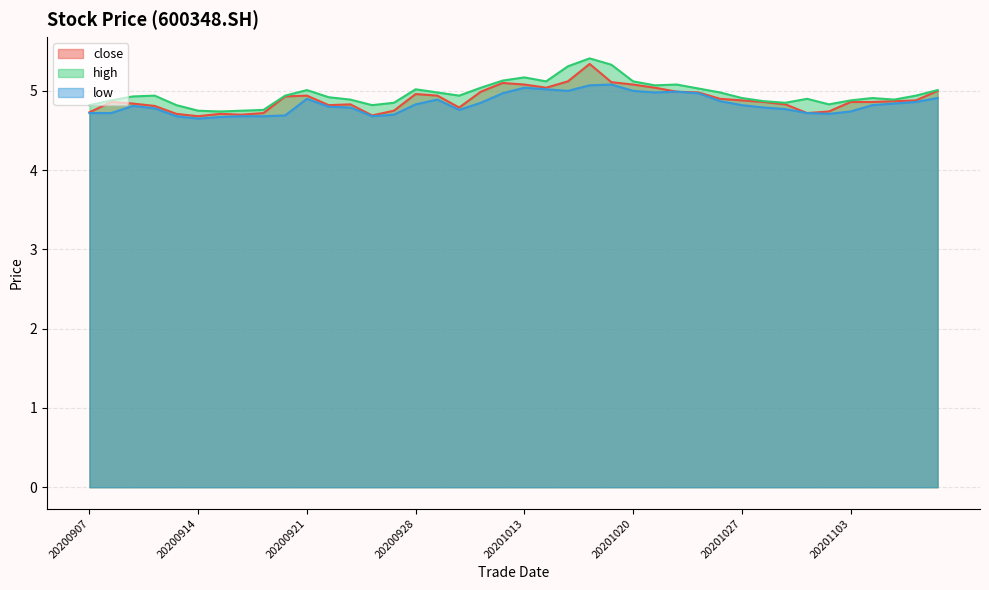

Is the value of high at 20200918 greater than the value of close at 20201026?

Yes